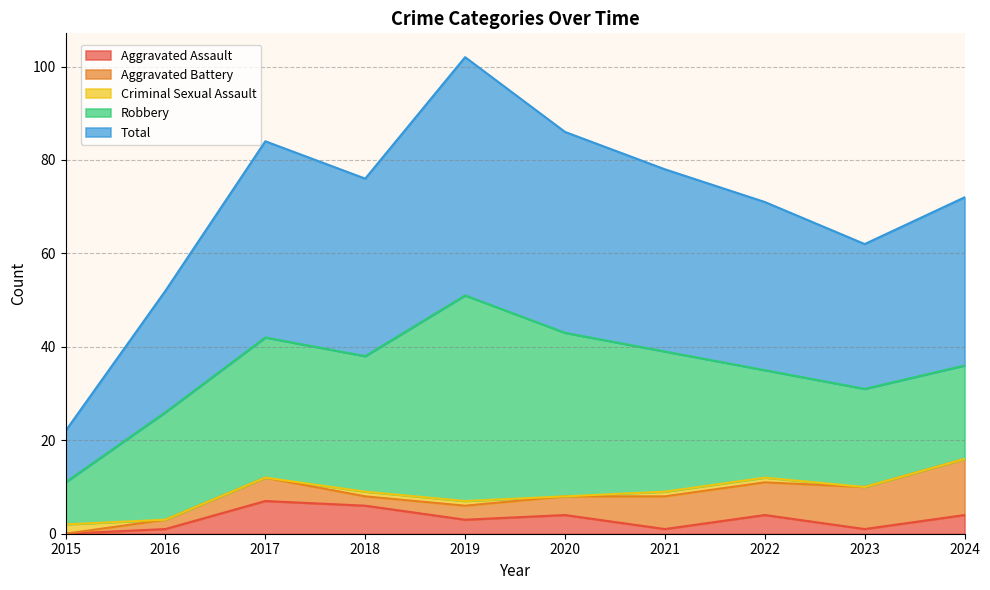

Reading left to right, what are all the values shown in this chart?

Aggravated Assault: 0	1	7	6	3	4	1	4	1	4
Aggravated Battery: 0	2	5	2	3	4	7	7	9	12
Criminal Sexual Assault: 2	0	0	1	1	0	1	1	0	0
Robbery: 9	23	30	29	44	35	30	23	21	20
Total: 11	26	42	38	51	43	39	36	31	36